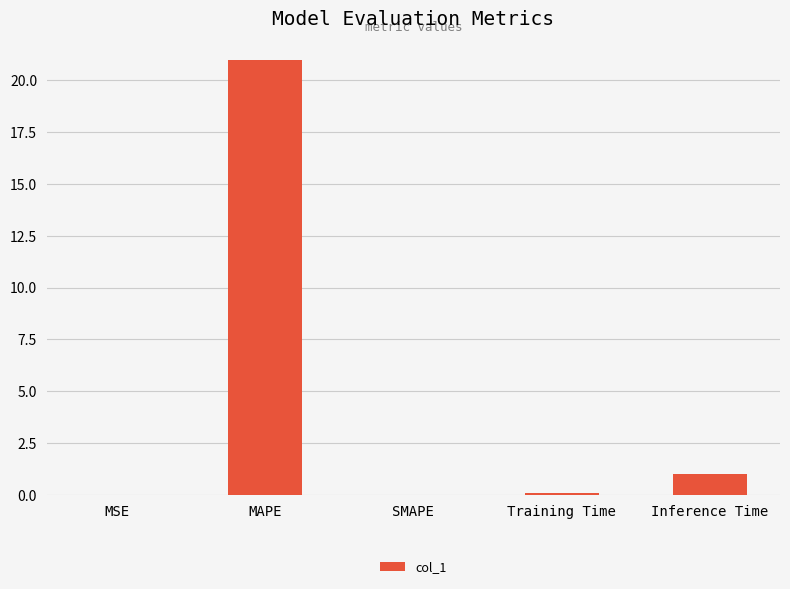

True or false: the data shows 0.0 at MSE.

True